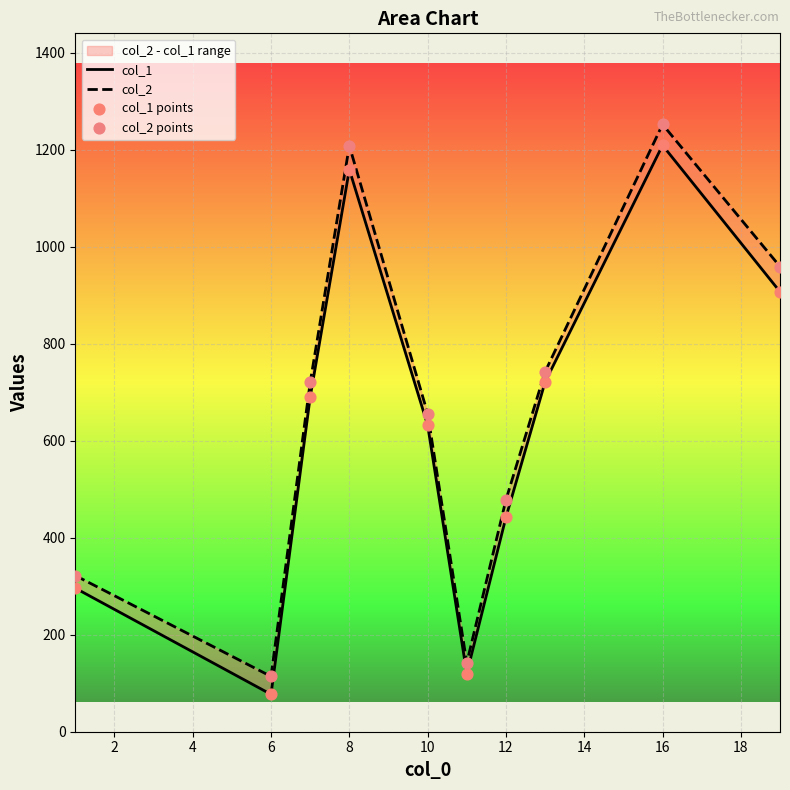

Is the value of col_2 points at 0 greater than the value of col_2 at 0?

No